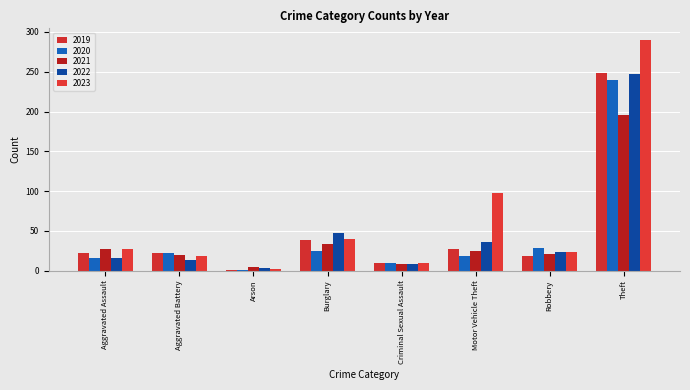

What position from the right is Aggravated Battery?

7